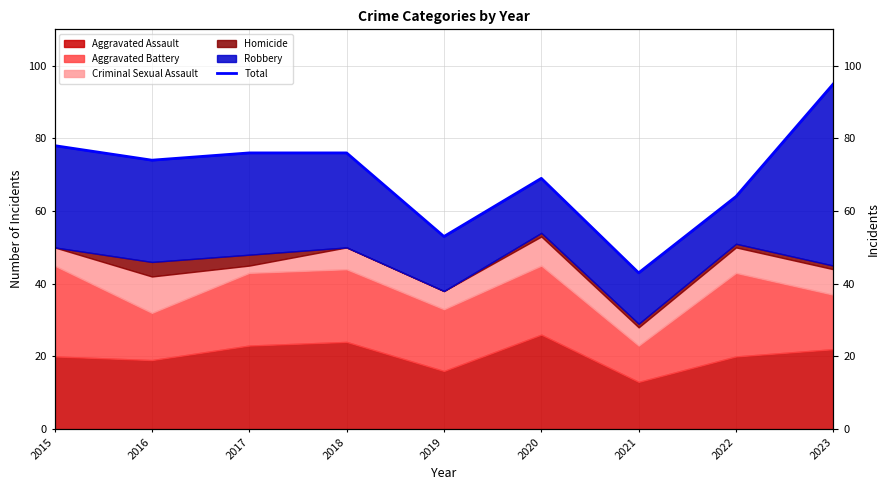

Which category has the lowest value across all series?

2021